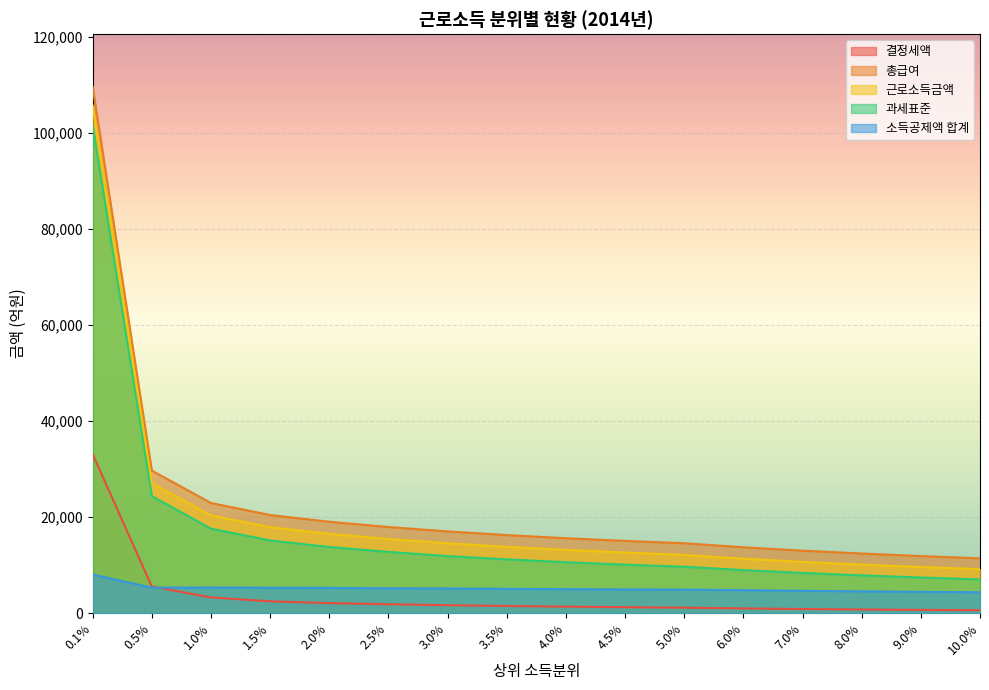

At which label is 근로소득금액 closest to 57389?

0.5%